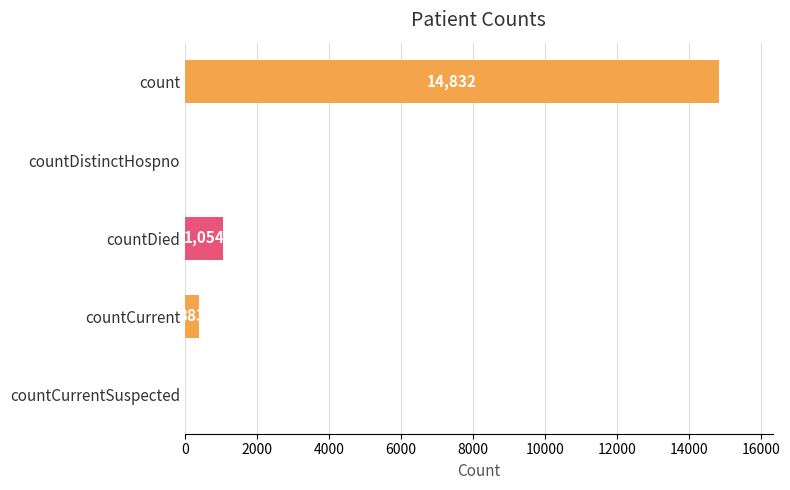

Between countDied and countCurrent, which is larger?

countDied